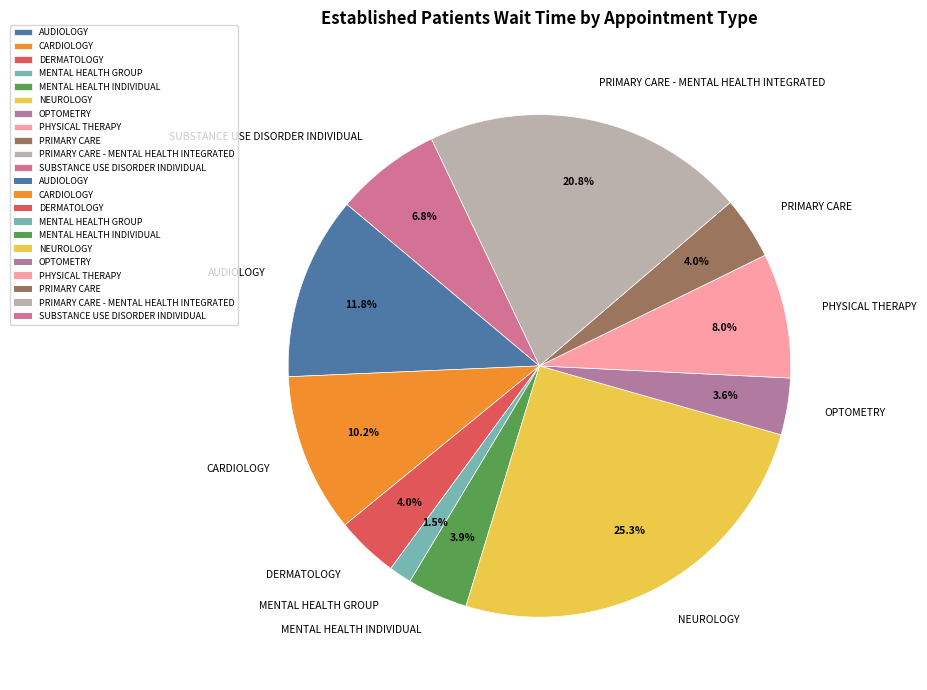

How many segments does this pie chart have?

11